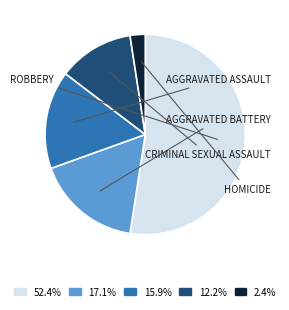

Is there a majority slice in this chart?

Yes